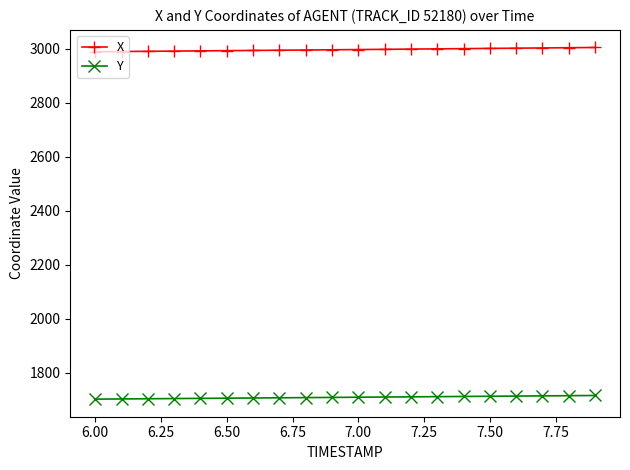

True or false: Y and X intersect in this chart.

False